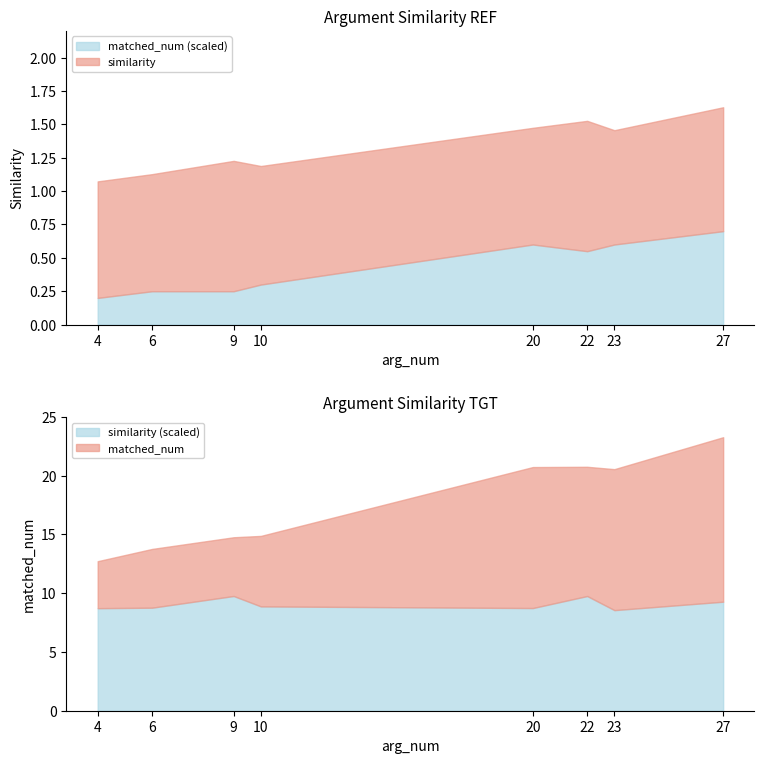

What is the difference between the highest and lowest values at 6?

4.1